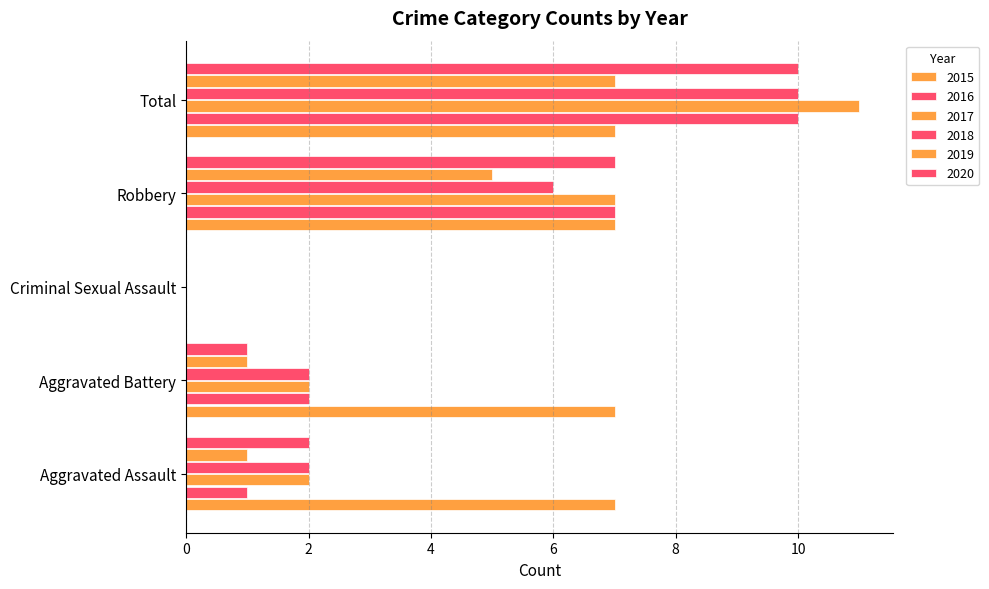

Which label corresponds to the largest value in the chart?

Total